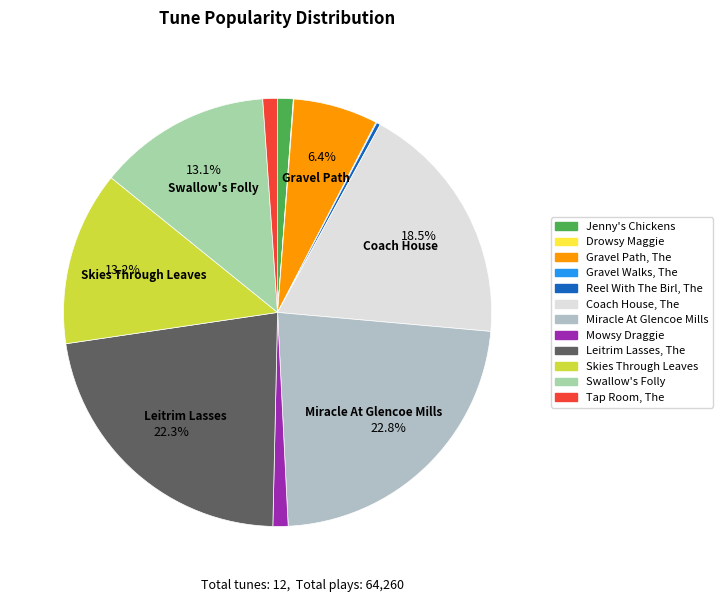

Which category has the smallest portion of the pie?

Drowsy Maggie